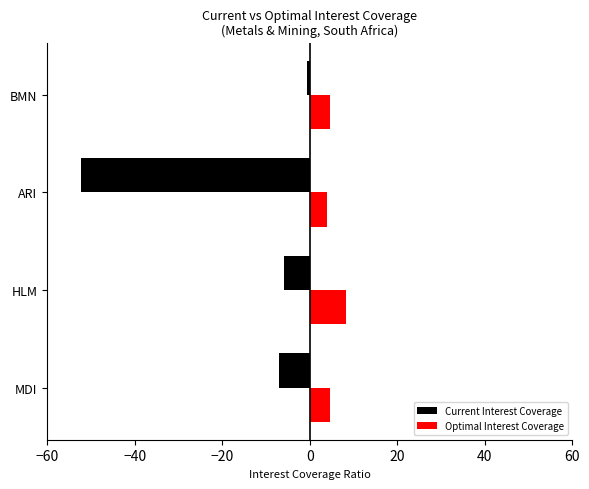

What is the value of the Current Interest Coverage bar at the 1st from the left?

-7.0